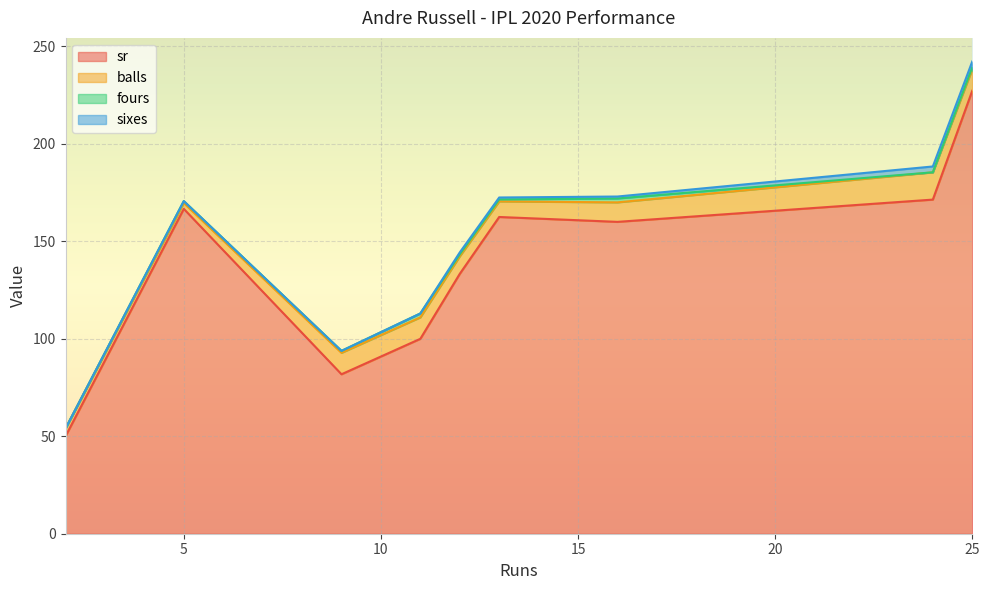

Reading right to left, extract all data points from this chart.

sr: 24=171.4	11=100.0	13=162.5	12=133.3	5=166.7	2=50.0	16=160.0	25=227.3	9=81.8
balls: 24=14.0	11=11.0	13=8.0	12=9.0	5=3.0	2=4.0	16=10.0	25=11.0	9=11.0
fours: 24=0.0	11=2.0	13=1.0	12=1.0	5=1.0	2=0.0	16=2.0	25=1.0	9=1.0
sixes: 24=3.0	11=0.0	13=1.0	12=1.0	5=0.0	2=0.0	16=1.0	25=3.0	9=0.0